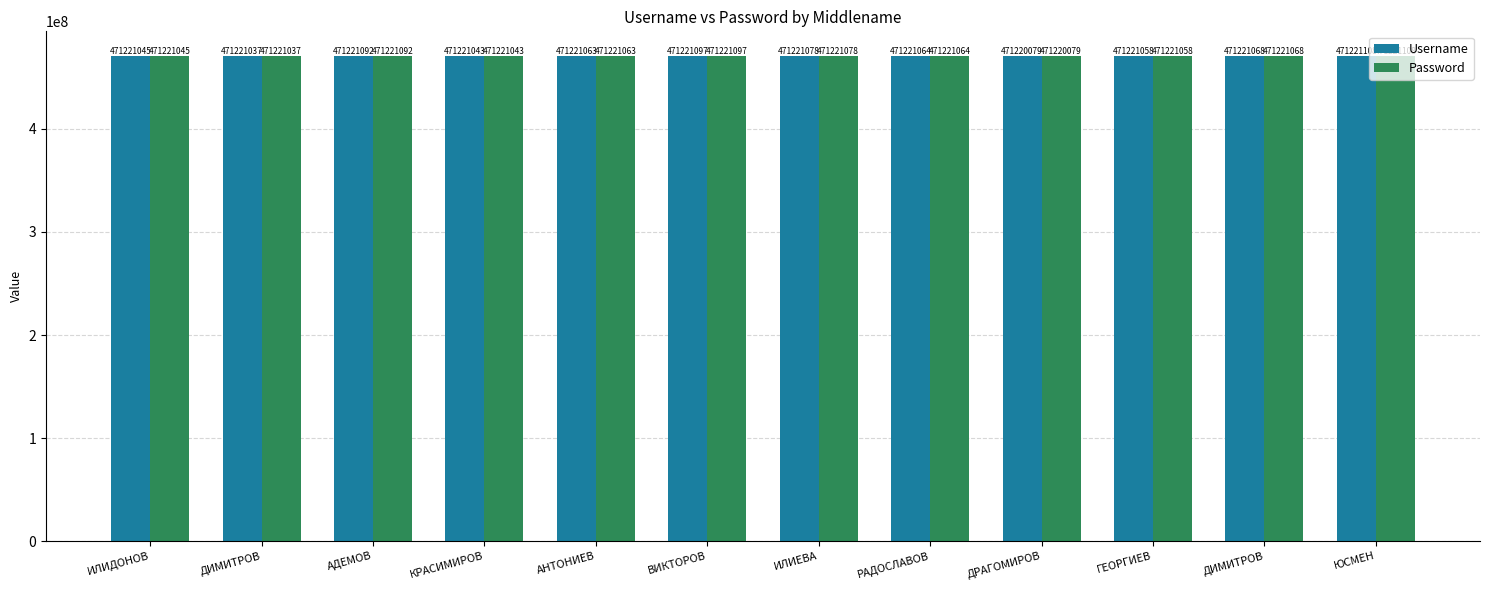

What are all the series names shown in the legend?

Username, Password